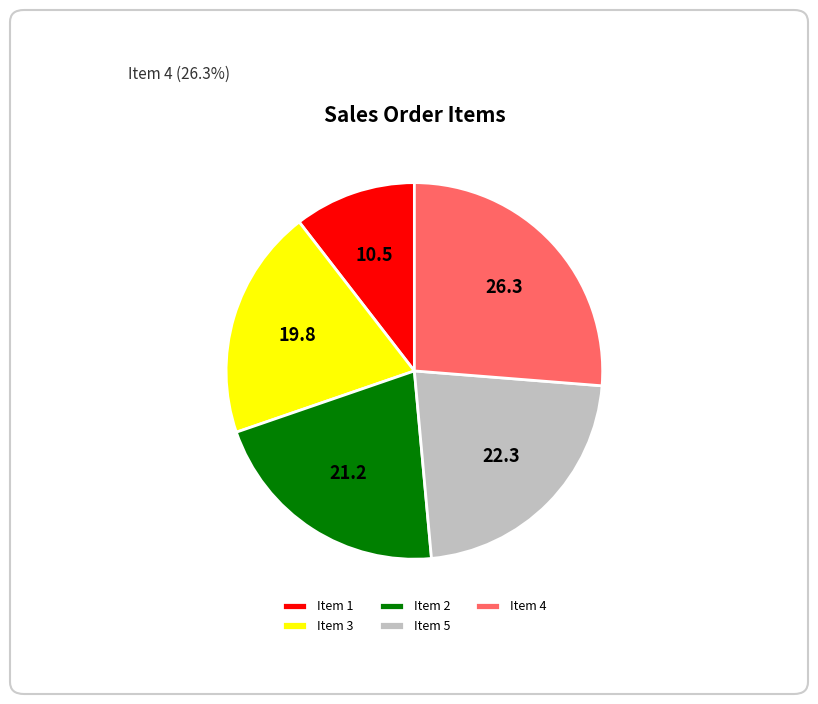

Is the sum of Item 3 and Item 2 greater than half?

No